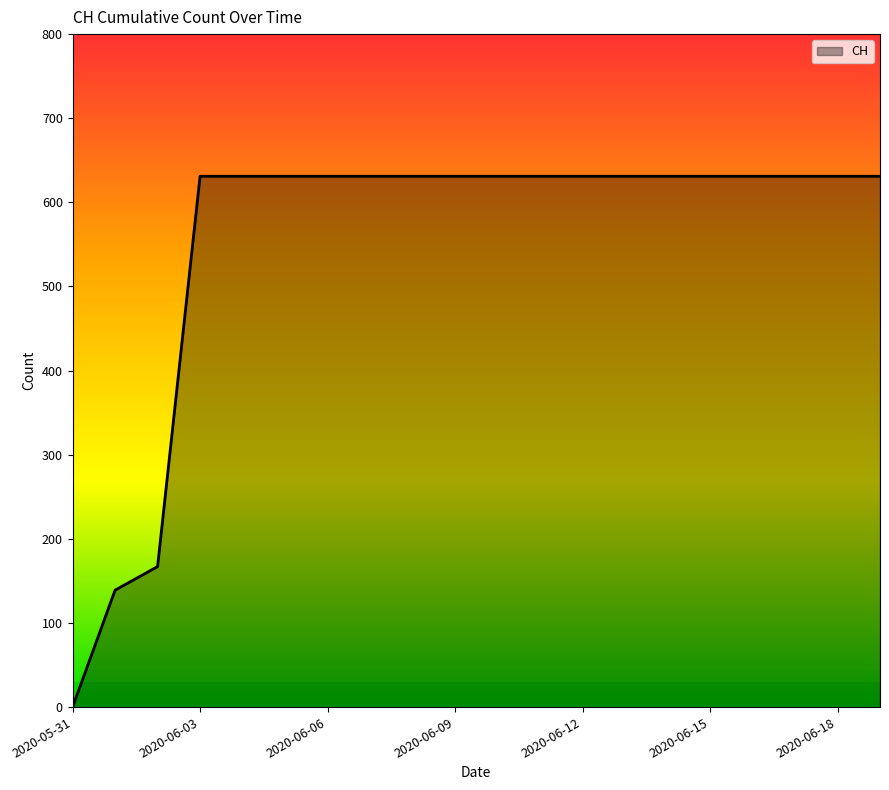

How many lines are shown in the chart?

1